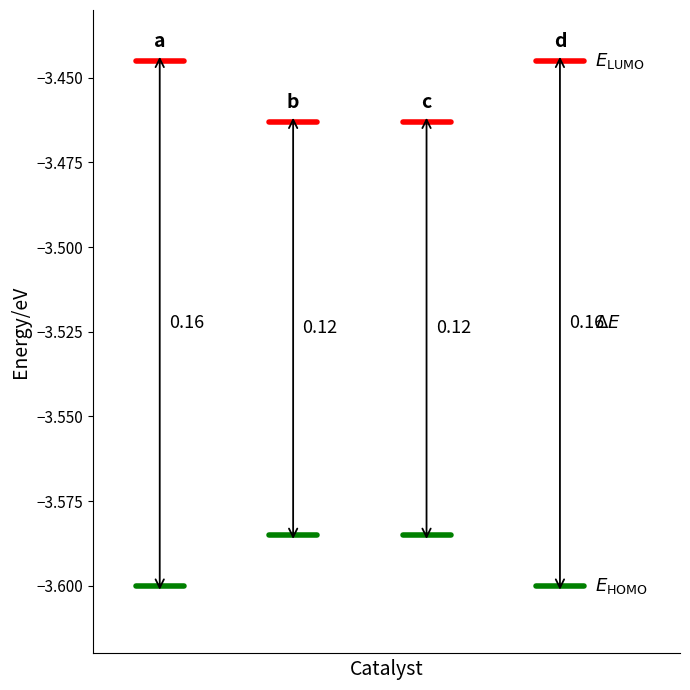

The E_HOMO series shows -1.6 at 1. True or false?

False